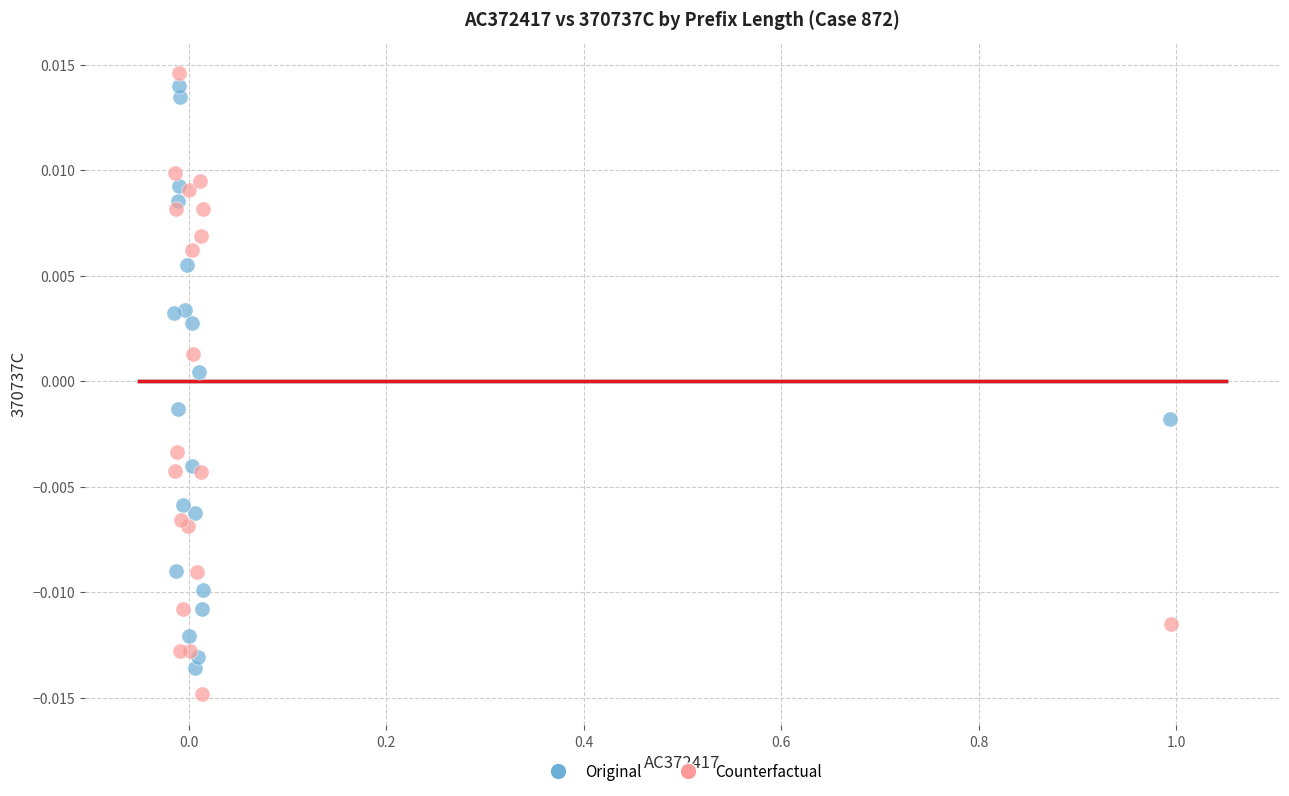

Which series reaches the maximum Y coordinate?

Counterfactual